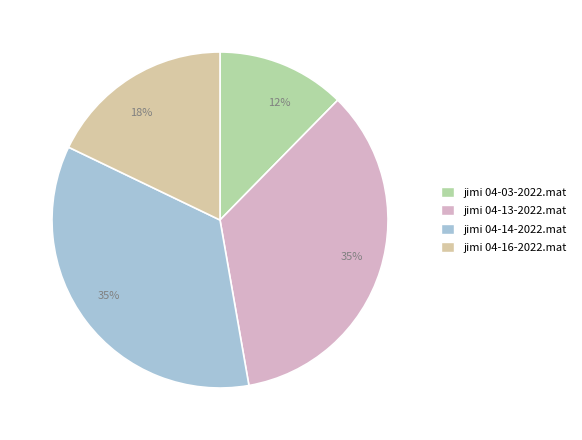

To the nearest percent, what is the average slice percentage?

25%